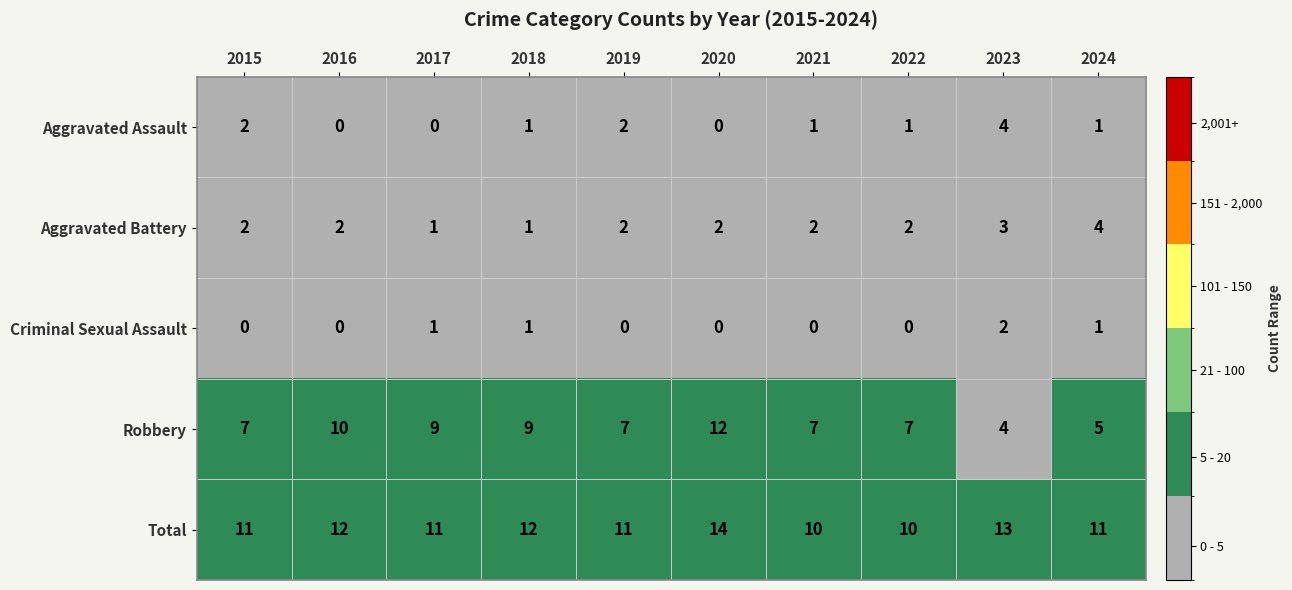

At 2024, list the series in order from smallest to largest.

Aggravated Assault, Criminal Sexual Assault, Aggravated Battery, Robbery, Total